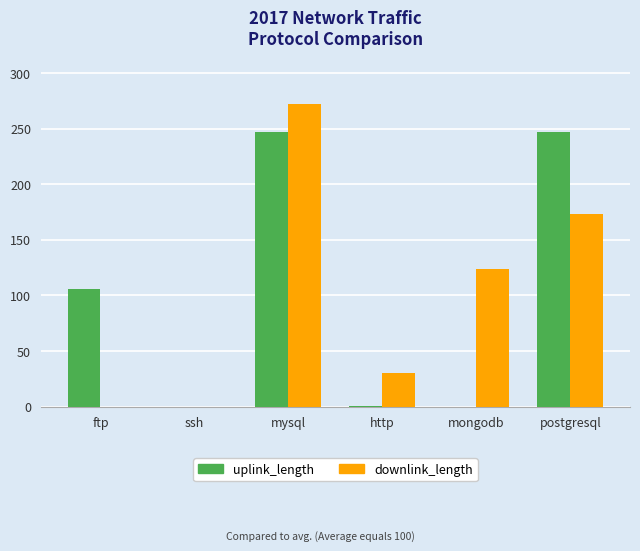

Which series changed the most between ssh and mysql?

downlink_length